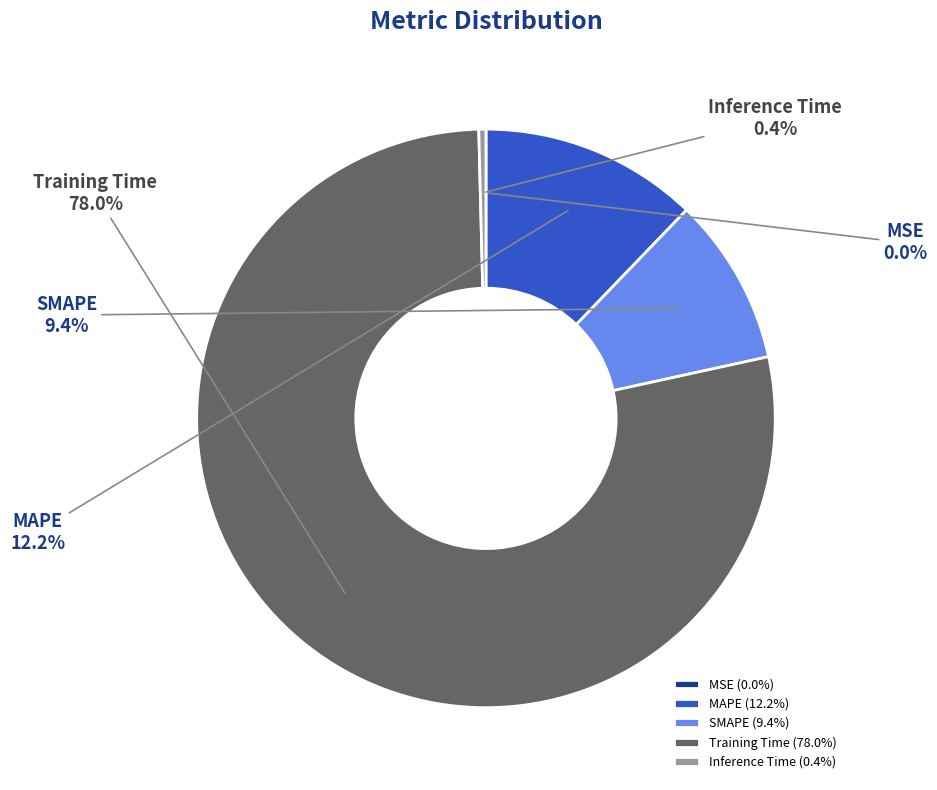

What is the total percentage of Inference Time and Training Time?

78.4%